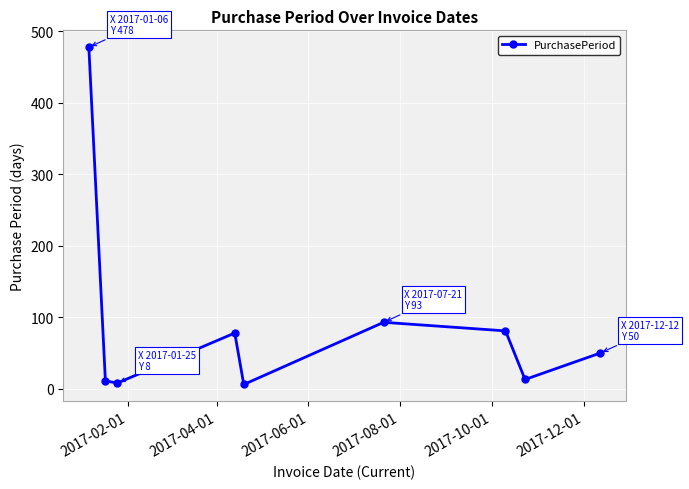

Does the chart display data point markers on the line(s)?

Yes